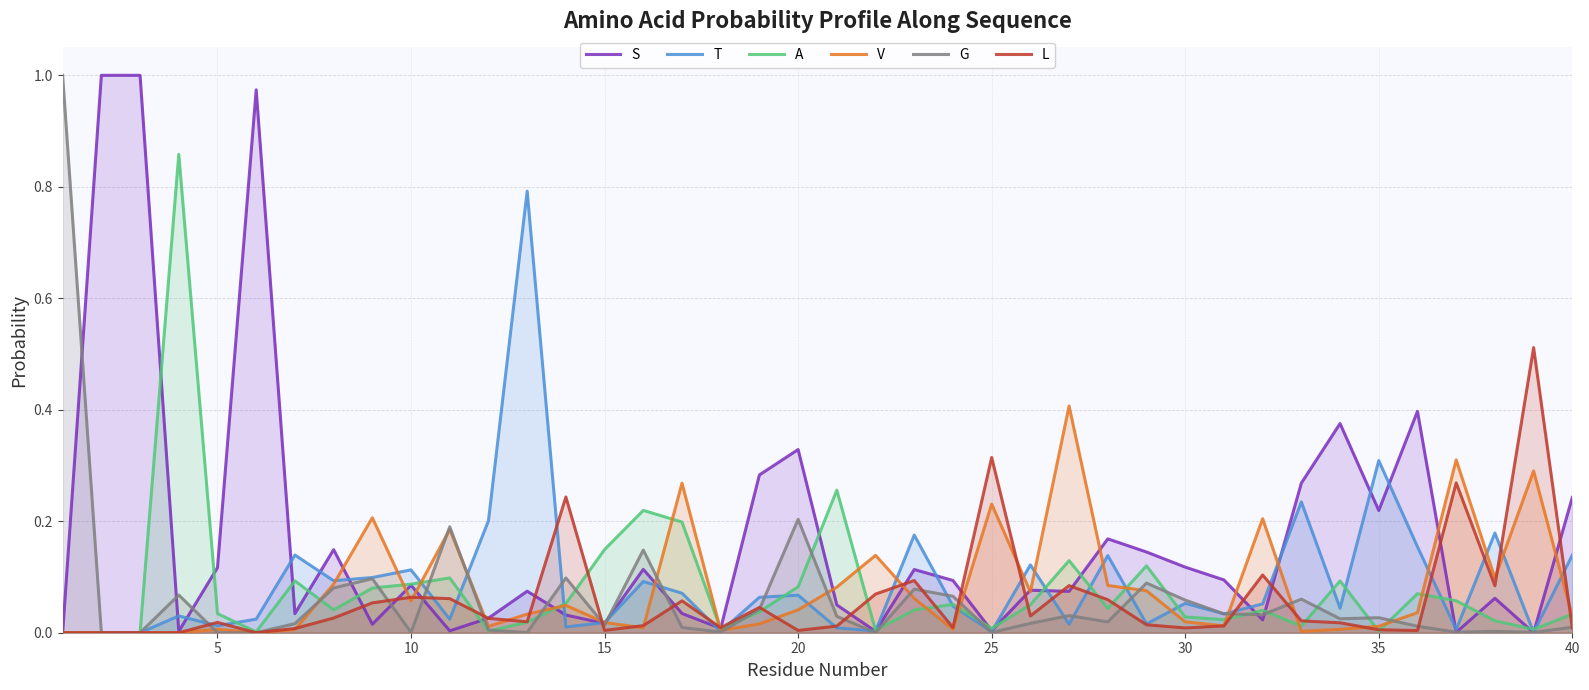

Reading left to right, what are all the values shown in this chart?

S: 0.0	1.0	1.0	0.0	0.1	1.0	0.0	0.1	0.0	0.1	0.0	0.0	0.1	0.0	0.0	0.1	0.0	0.0	0.3	0.3	0.0	0.0	0.1	0.1	0.0	0.1	0.1	0.2	0.1	0.1	0.1	0.0	0.3	0.4	0.2	0.4	0.0	0.1	0.0	0.2
T: 0.0	0.0	0.0	0.0	0.0	0.0	0.1	0.1	0.1	0.1	0.0	0.2	0.8	0.0	0.0	0.1	0.1	0.0	0.1	0.1	0.0	0.0	0.2	0.0	0.0	0.1	0.0	0.1	0.0	0.1	0.0	0.1	0.2	0.0	0.3	0.2	0.0	0.2	0.0	0.1
A: 0.0	0.0	0.0	0.9	0.0	0.0	0.1	0.0	0.1	0.1	0.1	0.0	0.0	0.1	0.1	0.2	0.2	0.0	0.0	0.1	0.3	0.0	0.0	0.1	0.0	0.1	0.1	0.0	0.1	0.0	0.0	0.0	0.0	0.1	0.0	0.1	0.1	0.0	0.0	0.0
V: 0.0	0.0	0.0	0.0	0.0	0.0	0.0	0.1	0.2	0.1	0.2	0.0	0.0	0.0	0.0	0.0	0.3	0.0	0.0	0.0	0.1	0.1	0.1	0.0	0.2	0.1	0.4	0.1	0.1	0.0	0.0	0.2	0.0	0.0	0.0	0.0	0.3	0.1	0.3	0.0
G: 1.0	0.0	0.0	0.1	0.0	0.0	0.0	0.1	0.1	0.0	0.2	0.0	0.0	0.1	0.0	0.1	0.0	0.0	0.0	0.2	0.0	0.0	0.1	0.1	0.0	0.0	0.0	0.0	0.1	0.1	0.0	0.0	0.1	0.0	0.0	0.0	0.0	0.0	0.0	0.0
L: 0.0	0.0	0.0	0.0	0.0	0.0	0.0	0.0	0.1	0.1	0.1	0.0	0.0	0.2	0.0	0.0	0.1	0.0	0.0	0.0	0.0	0.1	0.1	0.0	0.3	0.0	0.1	0.1	0.0	0.0	0.0	0.1	0.0	0.0	0.0	0.0	0.3	0.1	0.5	0.0